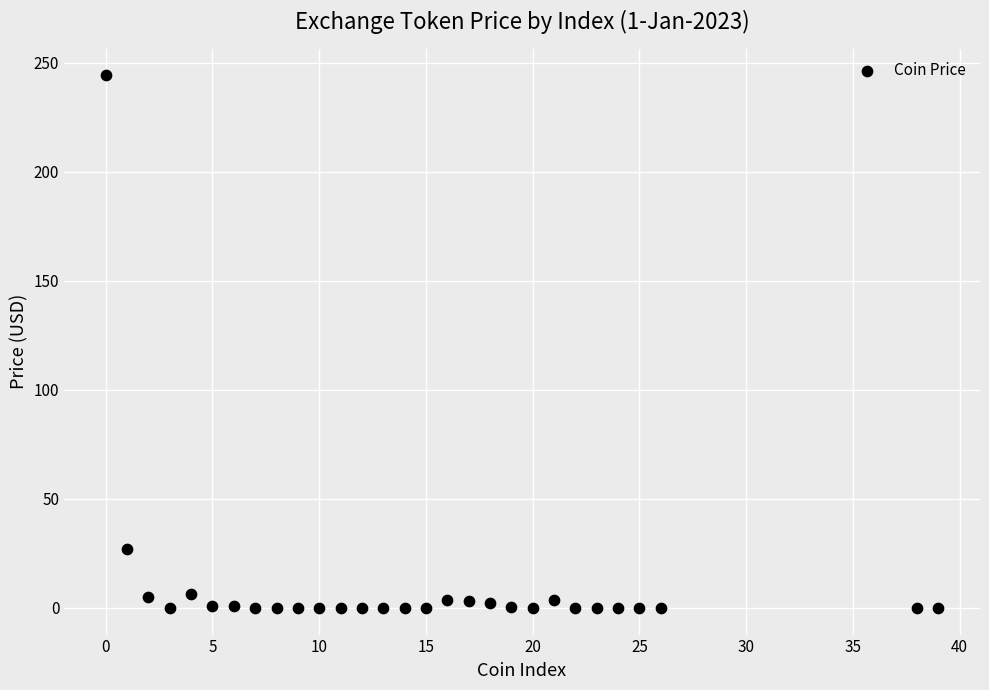

What Y value in the scatter plot is closest to 122?

27.2